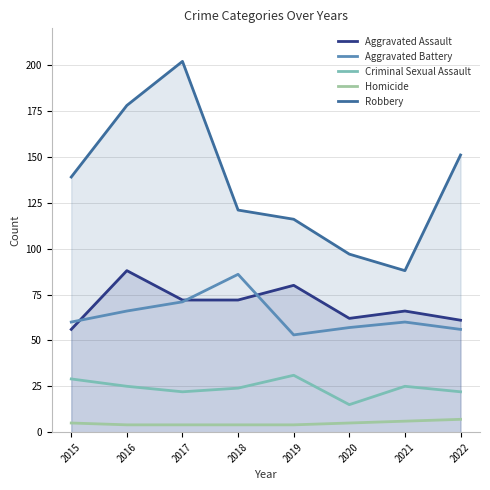

Reading left to right, extract all data points from this chart.

Aggravated Assault: 2015=56	2016=88	2017=72	2018=72	2019=80	2020=62	2021=66	2022=61
Aggravated Battery: 2015=60	2016=66	2017=71	2018=86	2019=53	2020=57	2021=60	2022=56
Criminal Sexual Assault: 2015=29	2016=25	2017=22	2018=24	2019=31	2020=15	2021=25	2022=22
Homicide: 2015=5	2016=4	2017=4	2018=4	2019=4	2020=5	2021=6	2022=7
Robbery: 2015=139	2016=178	2017=202	2018=121	2019=116	2020=97	2021=88	2022=151